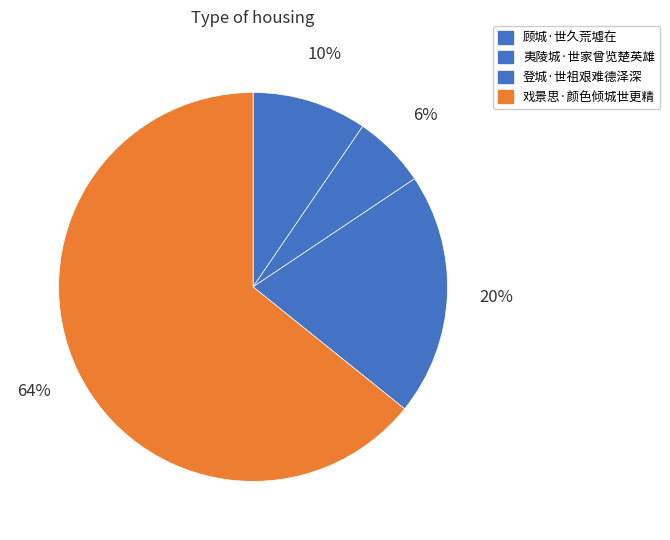

Rank the categories by value from lowest to highest.

夷陵城·世家曾览楚英雄, 顾城·世久荒墟在, 登城·世祖艰难德泽深, 戏景思·颜色倾城世更精